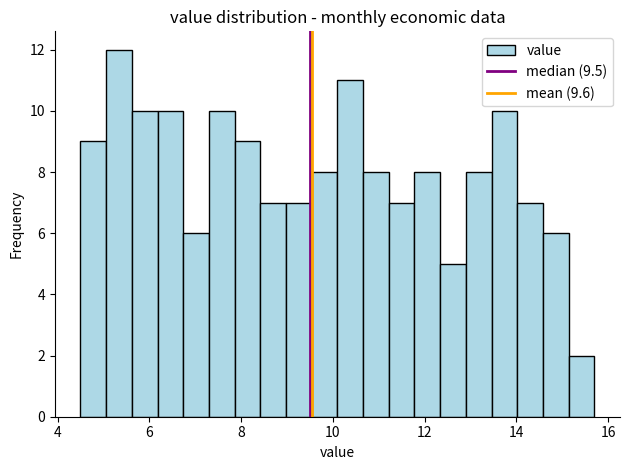

Around what value on the x-axis is the tallest bar? Give the approximate position of its centre, as read against the axis.

5.4